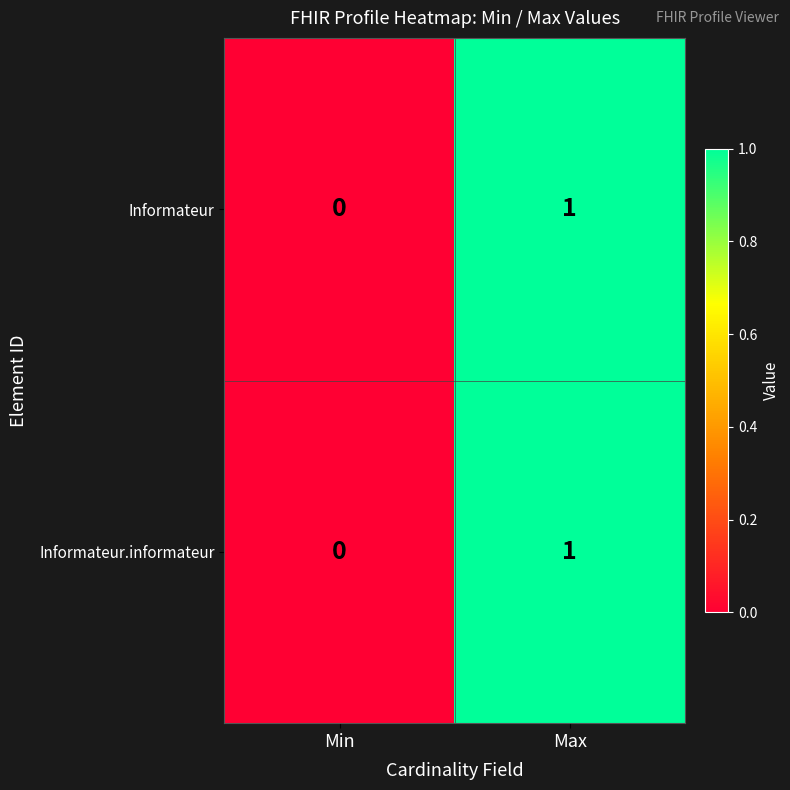

At which label does Informateur.informateur reach its minimum?

Min